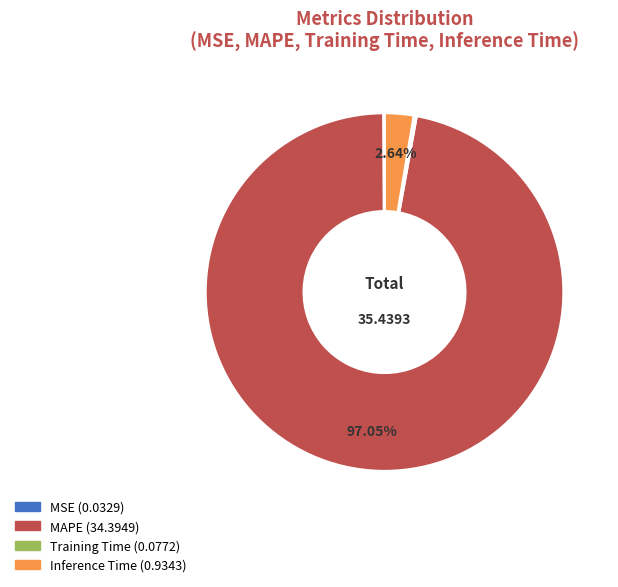

Which slice is the largest?

MAPE